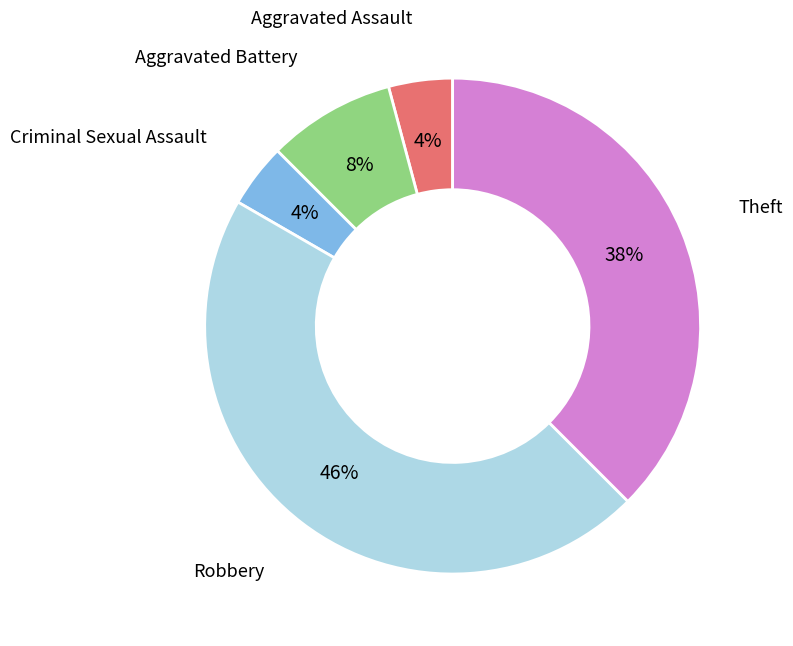

Between Robbery and Aggravated Battery, which is larger?

Robbery